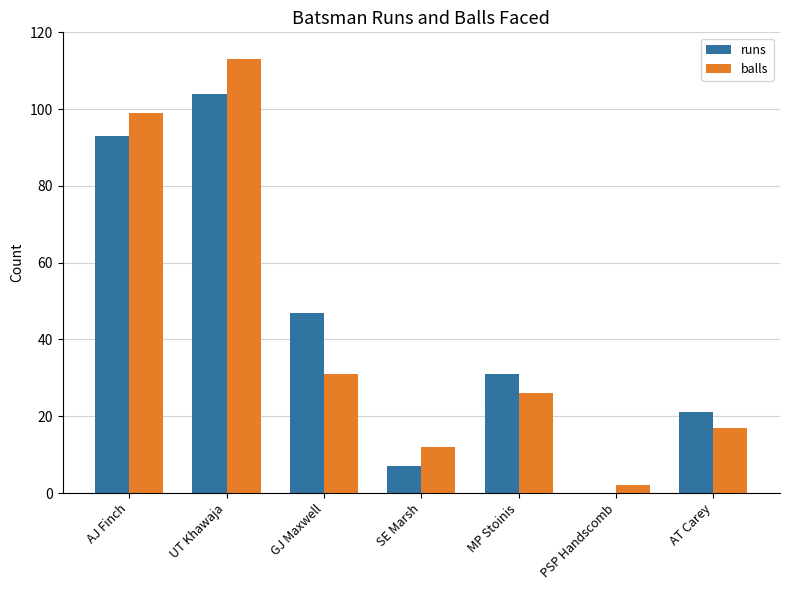

At which label is runs closest to 52?

GJ Maxwell